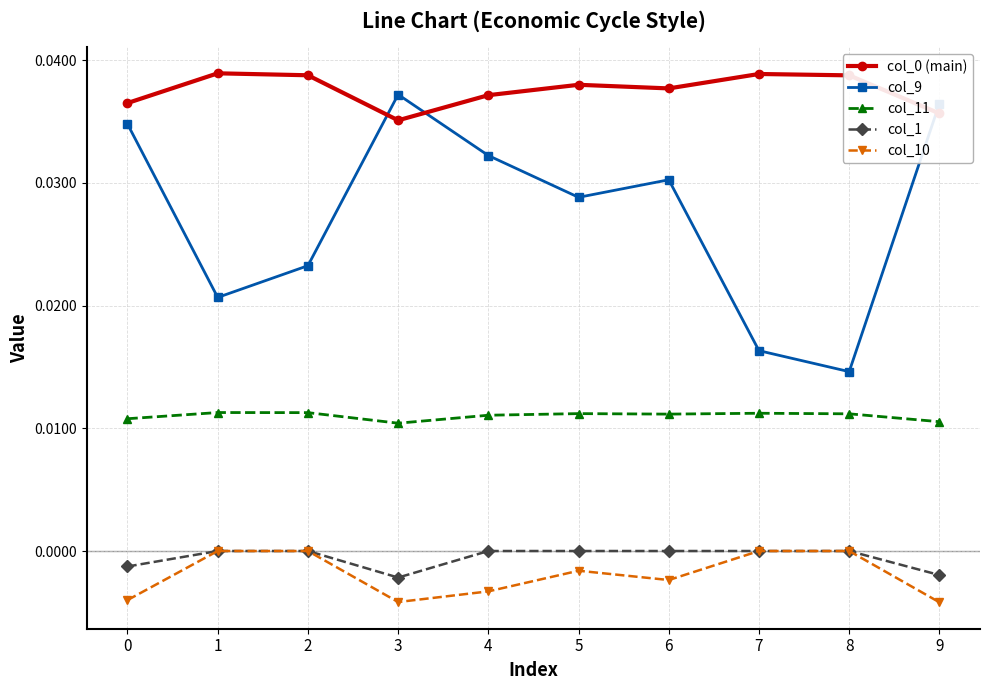

At which category does col_1 reach its first local valley?

3